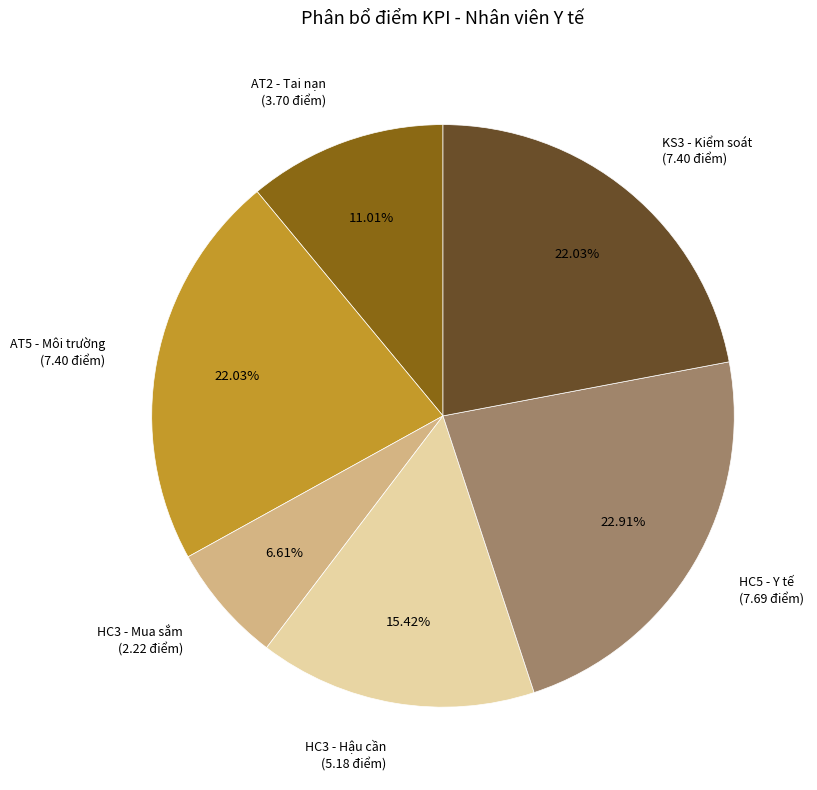

What is the ratio of the value at HC3 - Mua sắm (2.22 điểm) to the value at AT2 - Tai nạn (3.70 điểm)?

0.6